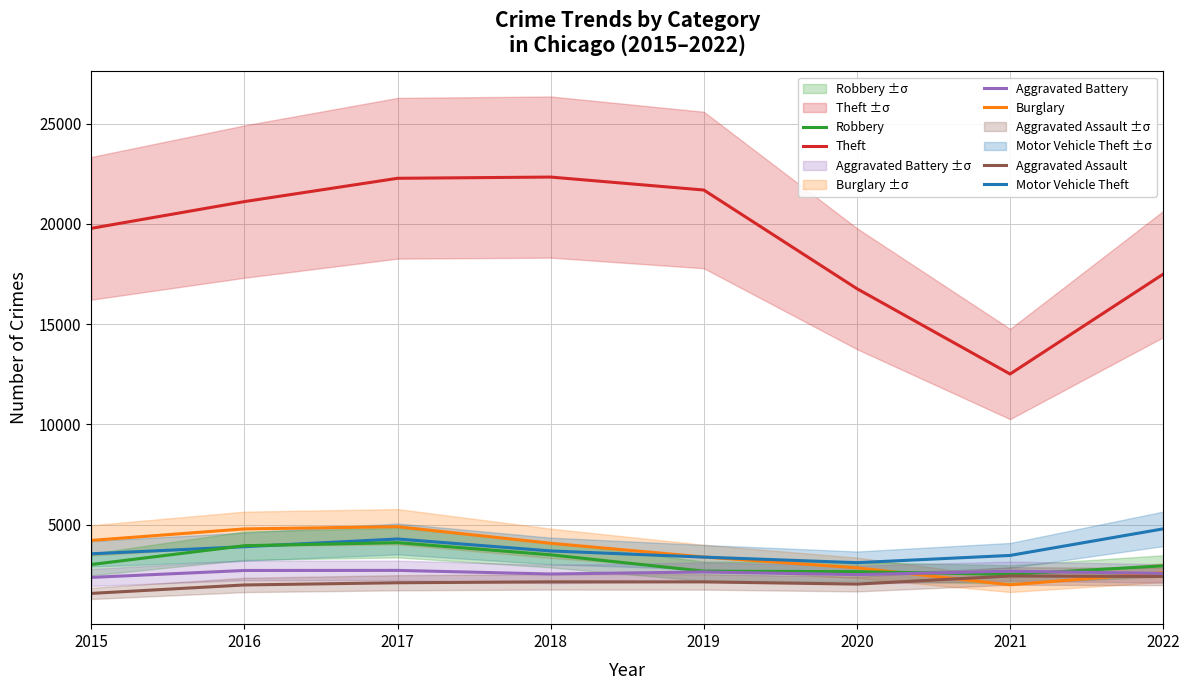

True or false: Burglary and Robbery intersect in this chart.

True